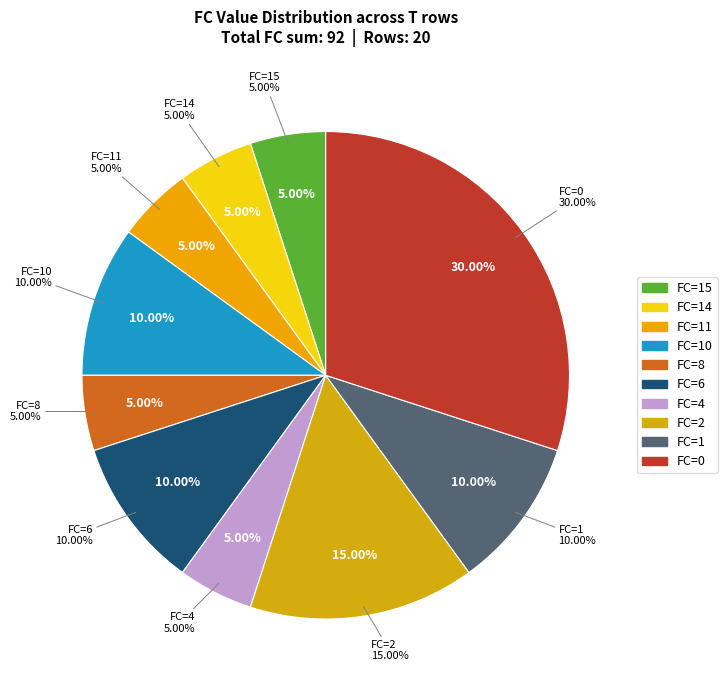

True or false: FC=14 accounts for 5% of the total.

True